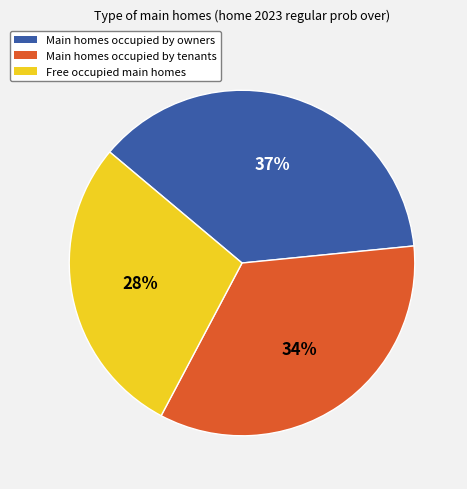

To the nearest percent, what is the difference between the largest and smallest slice percentages?

9%